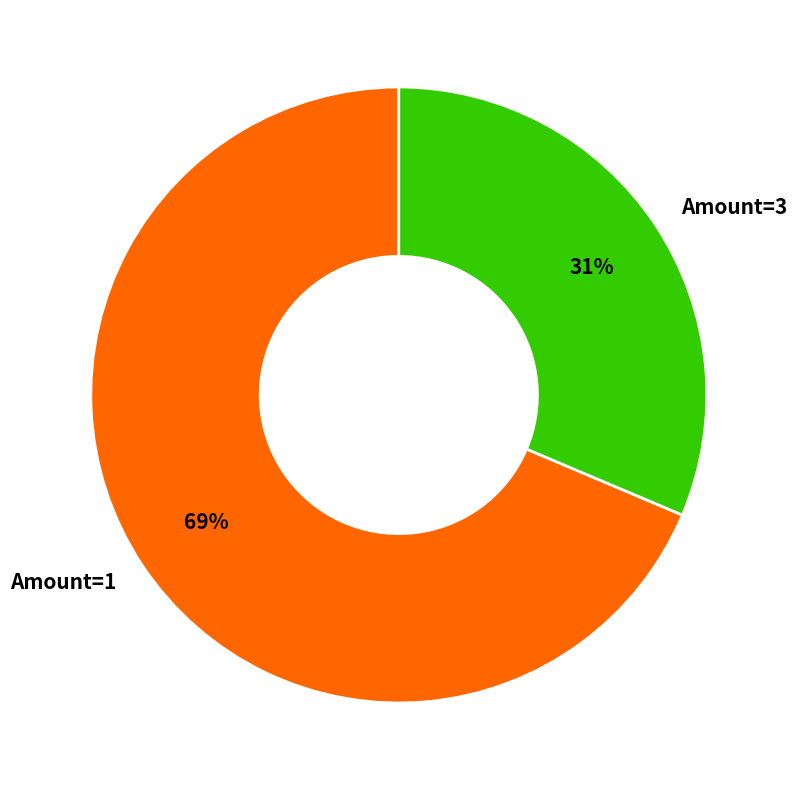

To the nearest percent, what portion does Amount=3 represent?

31%